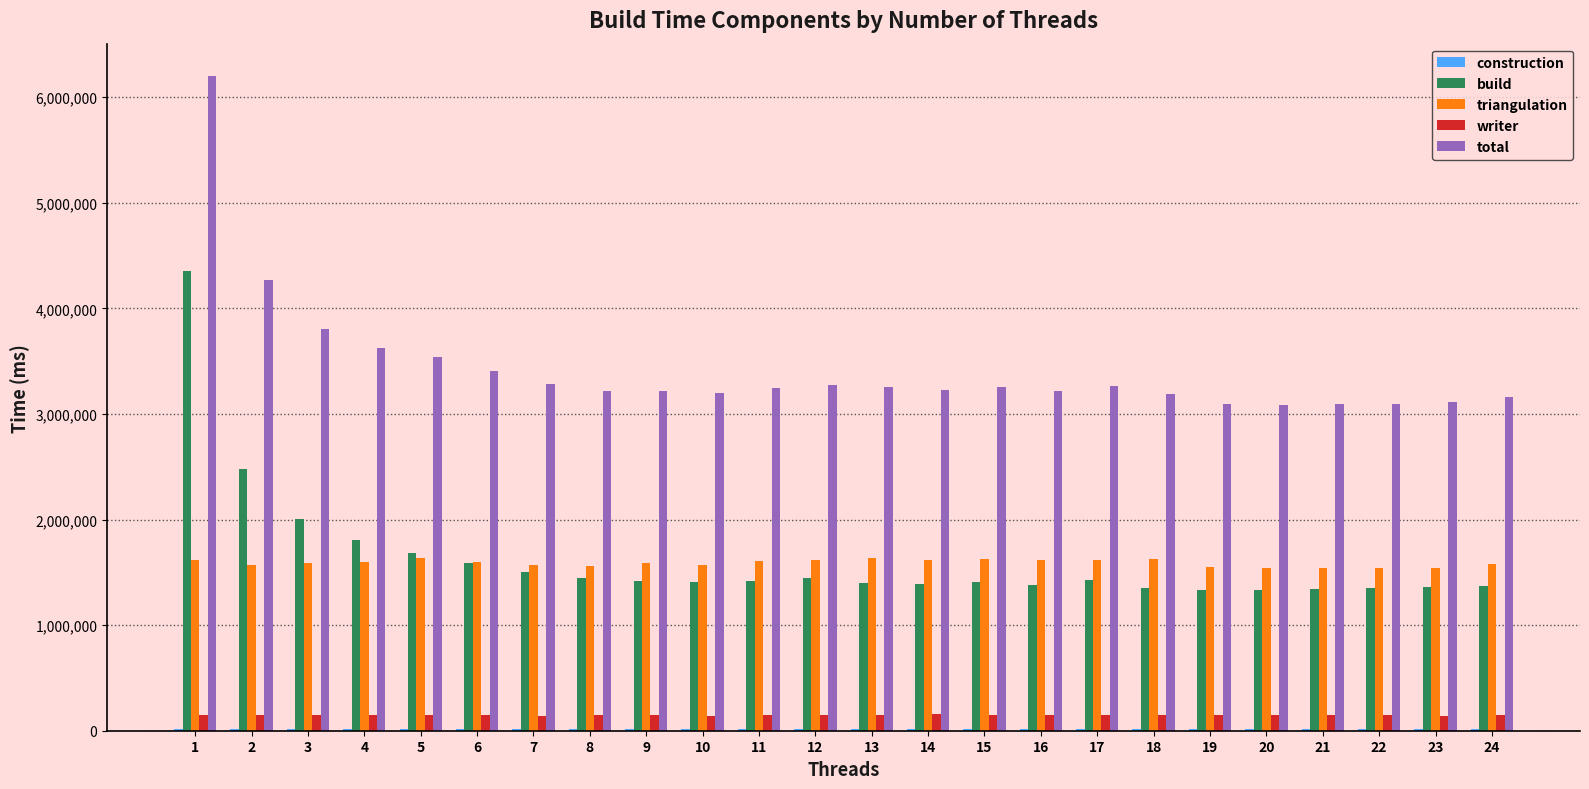

What is the total value across all series at 10?

6331542